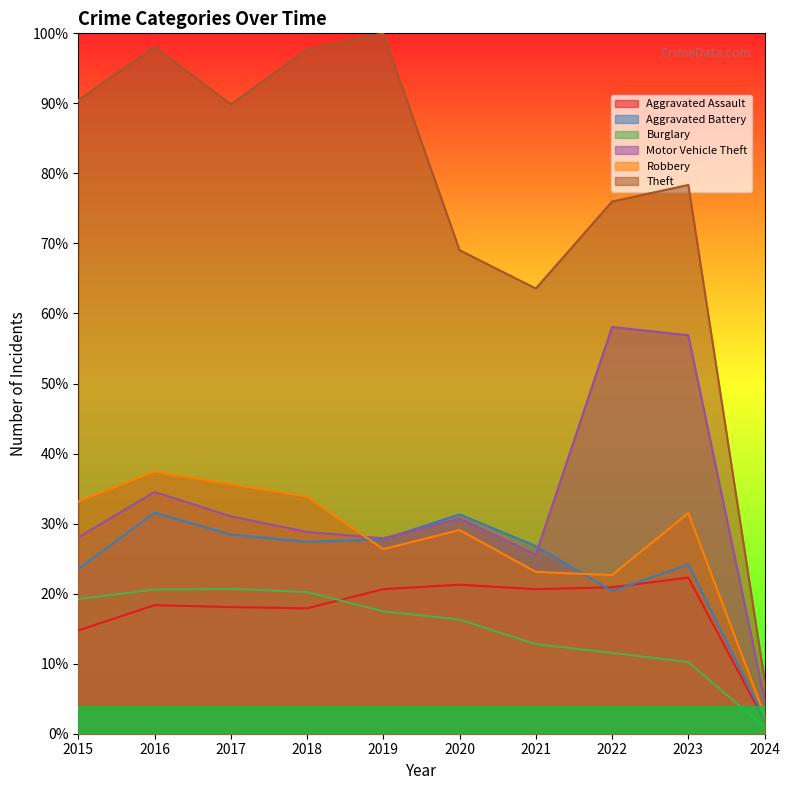

List the labels in order of Robbery value, largest first.

2016, 2017, 2018, 2015, 2023, 2020, 2019, 2021, 2022, 2024